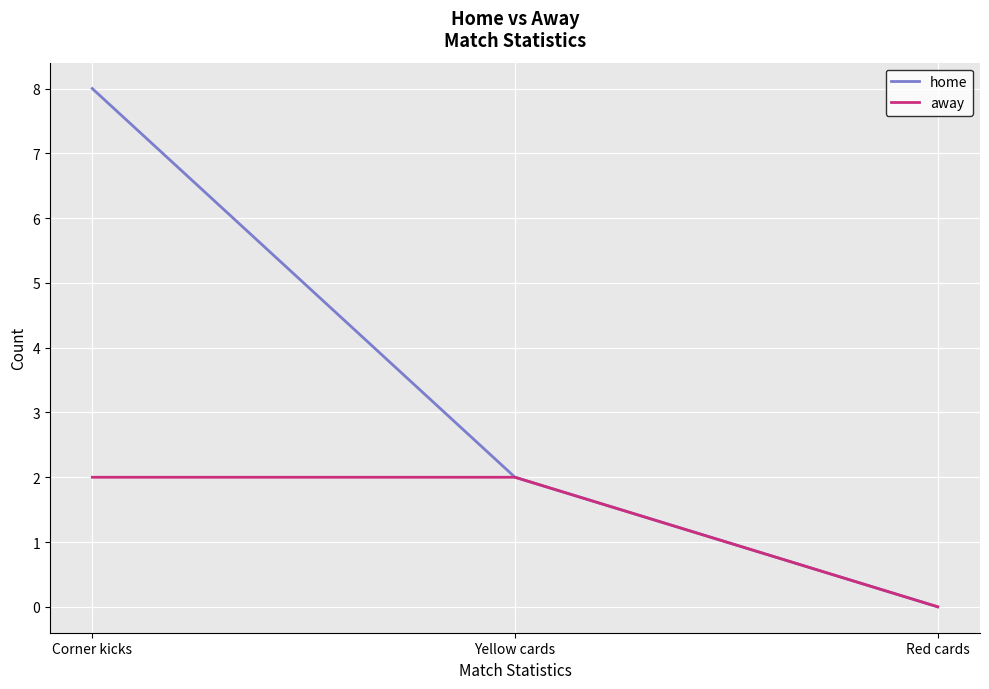

The value of away at Yellow cards is 2. True or false?

True